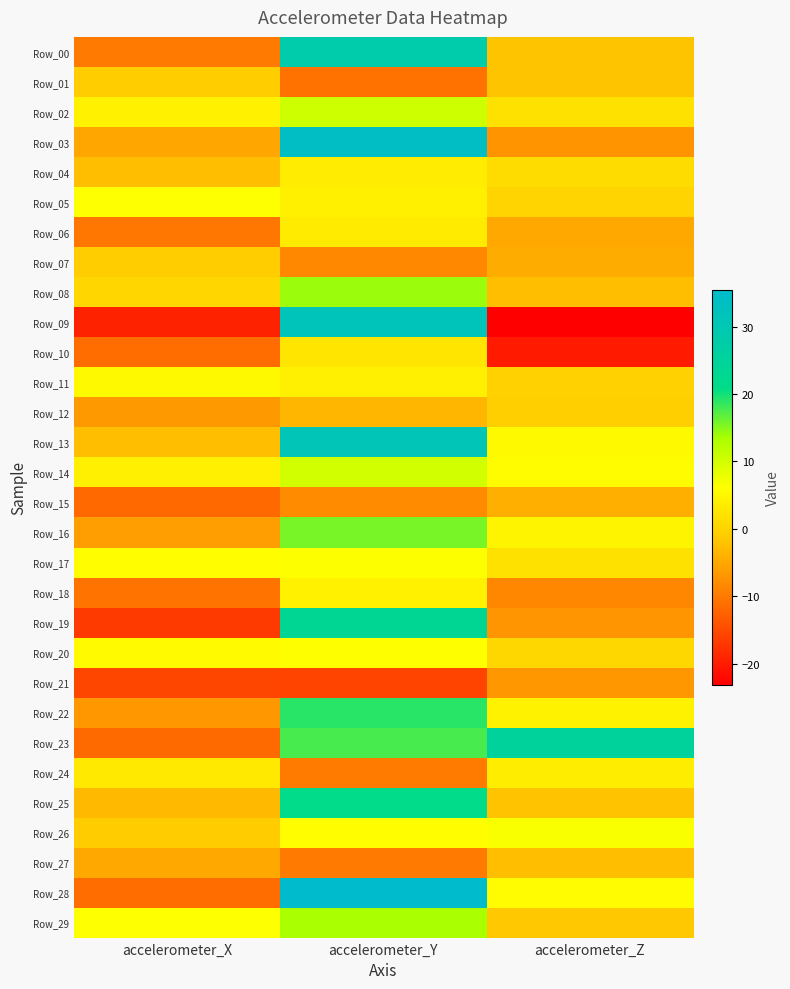

Reading left to right, extract all data points from this chart.

Row_00: accelerometer_X=-9.9	accelerometer_Y=28.2	accelerometer_Z=-1.9
Row_01: accelerometer_X=-1.0	accelerometer_Y=-10.8	accelerometer_Z=-1.9
Row_02: accelerometer_X=4.2	accelerometer_Y=10.4	accelerometer_Z=1.9
Row_03: accelerometer_X=-5.2	accelerometer_Y=33.8	accelerometer_Z=-7.1
Row_04: accelerometer_X=-2.6	accelerometer_Y=3.5	accelerometer_Z=1.2
Row_05: accelerometer_X=6.2	accelerometer_Y=4.1	accelerometer_Z=0.1
Row_06: accelerometer_X=-10.2	accelerometer_Y=3.3	accelerometer_Z=-4.9
Row_07: accelerometer_X=-1.0	accelerometer_Y=-8.4	accelerometer_Z=-4.5
Row_08: accelerometer_X=0.4	accelerometer_Y=14.1	accelerometer_Z=-2.4
Row_09: accelerometer_X=-19.4	accelerometer_Y=31.5	accelerometer_Z=-23.1
Row_10: accelerometer_X=-11.3	accelerometer_Y=2.6	accelerometer_Z=-20.2
Row_11: accelerometer_X=5.3	accelerometer_Y=3.9	accelerometer_Z=-0.3
Row_12: accelerometer_X=-6.6	accelerometer_Y=-3.5	accelerometer_Z=-0.6
Row_13: accelerometer_X=-2.5	accelerometer_Y=30.9	accelerometer_Z=5.4
Row_14: accelerometer_X=3.9	accelerometer_Y=10.0	accelerometer_Z=5.7
Row_15: accelerometer_X=-11.7	accelerometer_Y=-7.9	accelerometer_Z=-4.2
Row_16: accelerometer_X=-6.0	accelerometer_Y=15.6	accelerometer_Z=4.6
Row_17: accelerometer_X=6.0	accelerometer_Y=6.3	accelerometer_Z=2.0
Row_18: accelerometer_X=-10.5	accelerometer_Y=4.3	accelerometer_Z=-8.5
Row_19: accelerometer_X=-16.7	accelerometer_Y=23.4	accelerometer_Z=-7.1
Row_20: accelerometer_X=5.6	accelerometer_Y=6.1	accelerometer_Z=0.5
Row_21: accelerometer_X=-15.5	accelerometer_Y=-15.8	accelerometer_Z=-6.7
Row_22: accelerometer_X=-6.8	accelerometer_Y=19.1	accelerometer_Z=4.3
Row_23: accelerometer_X=-11.6	accelerometer_Y=17.7	accelerometer_Z=25.1
Row_24: accelerometer_X=3.1	accelerometer_Y=-9.8	accelerometer_Z=3.7
Row_25: accelerometer_X=-3.0	accelerometer_Y=21.1	accelerometer_Z=-2.1
Row_26: accelerometer_X=-1.1	accelerometer_Y=6.0	accelerometer_Z=6.5
Row_27: accelerometer_X=-4.8	accelerometer_Y=-9.9	accelerometer_Z=-2.6
Row_28: accelerometer_X=-11.3	accelerometer_Y=35.5	accelerometer_Z=5.6
Row_29: accelerometer_X=6.3	accelerometer_Y=13.5	accelerometer_Z=-1.5